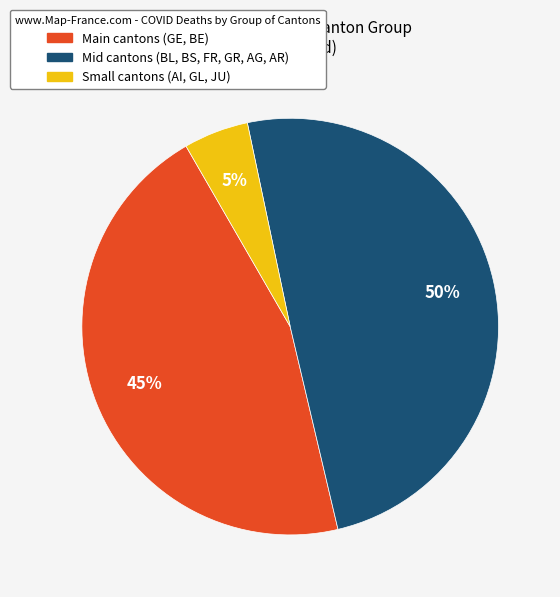

True or false: Small cantons (AI, GL, JU) accounts for 5% of the total.

True